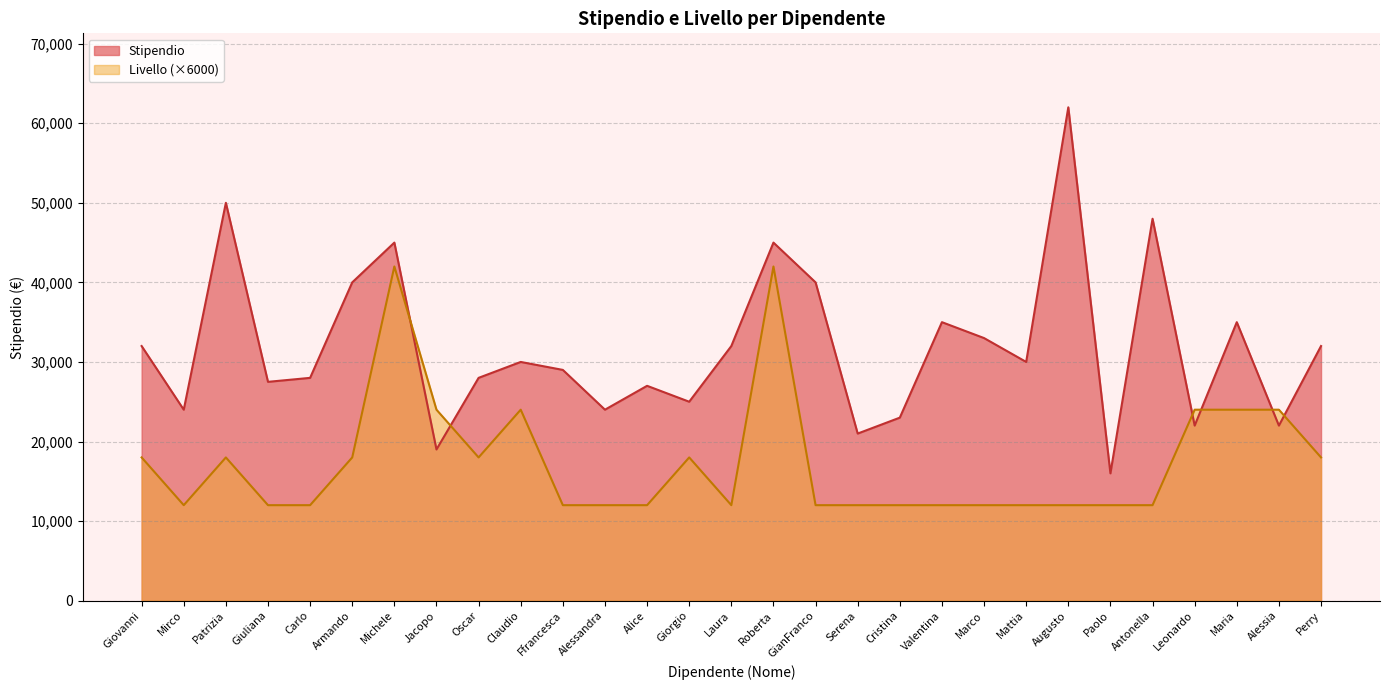

What position from the left is Jacopo?

8